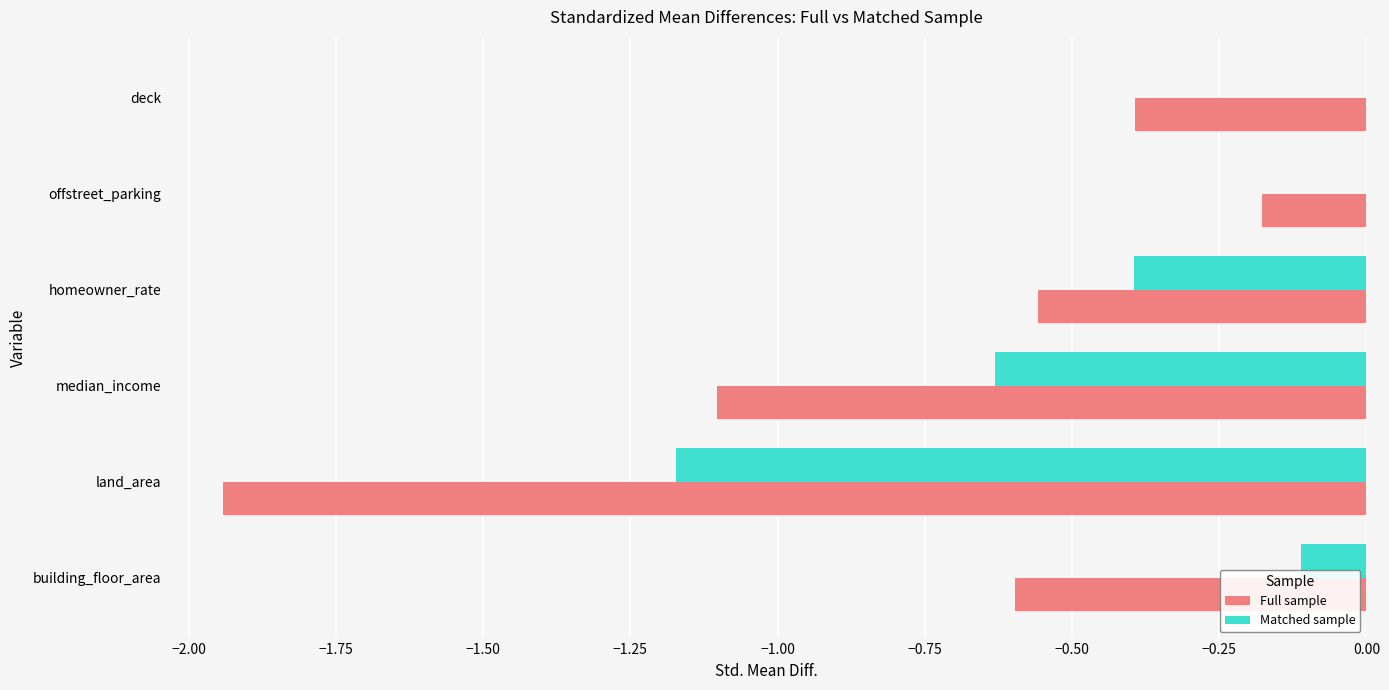

Between land_area and median_income, which series saw the biggest shift?

Full sample